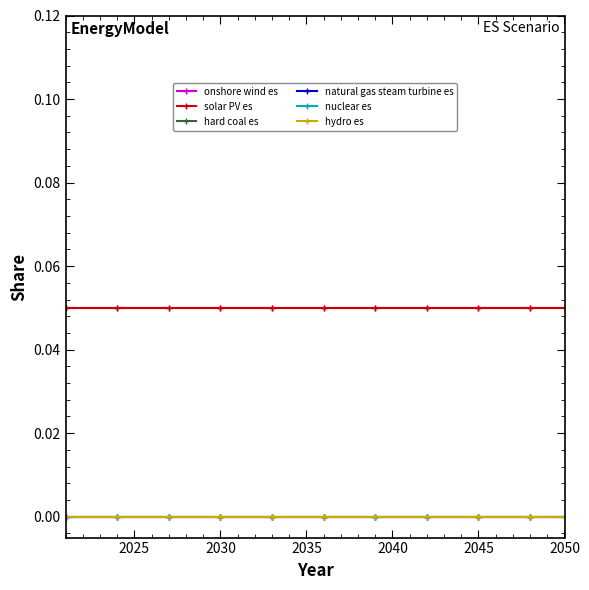

Is this an area chart (filled region under the line)?

No